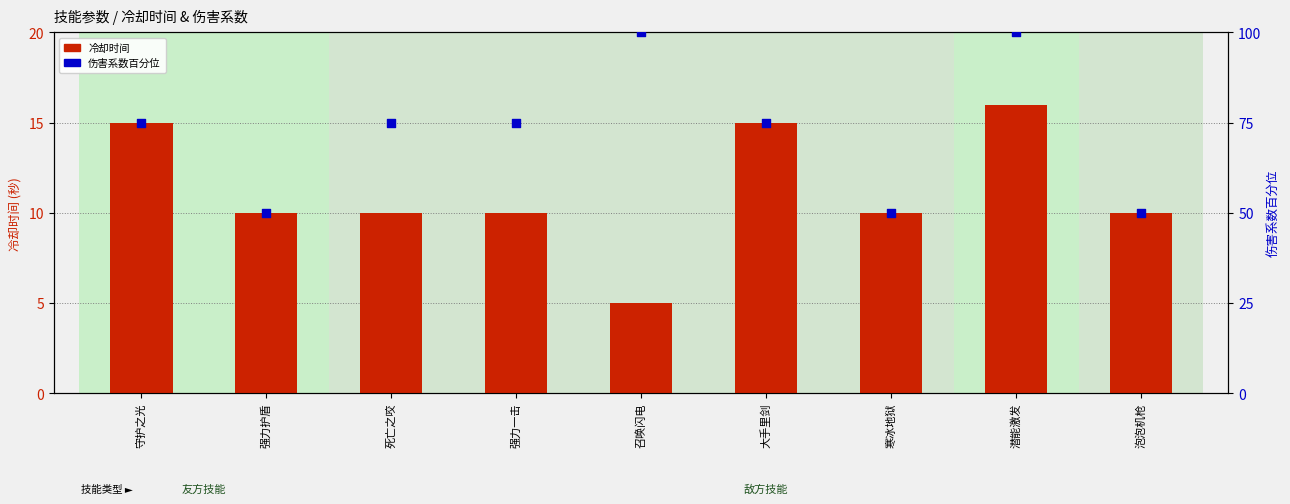

Which series reaches the maximum Y coordinate?

伤害系数百分位